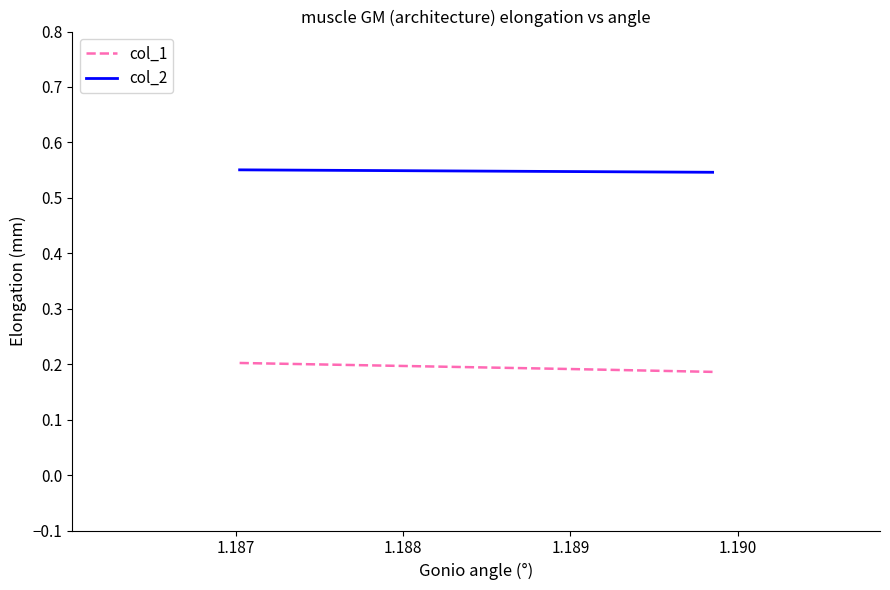

Which series has the largest total across all categories?

col_2